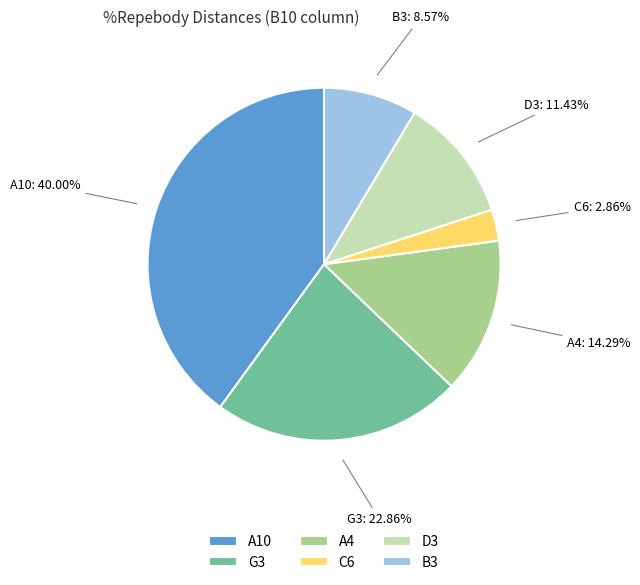

To the nearest percent, what is the average slice percentage?

17%